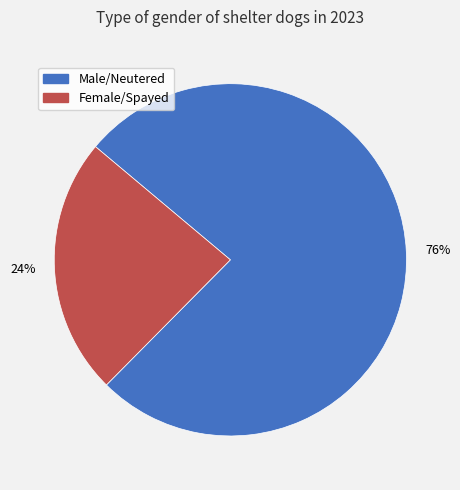

Rank the categories by value from lowest to highest.

Female/Spayed, Male/Neutered